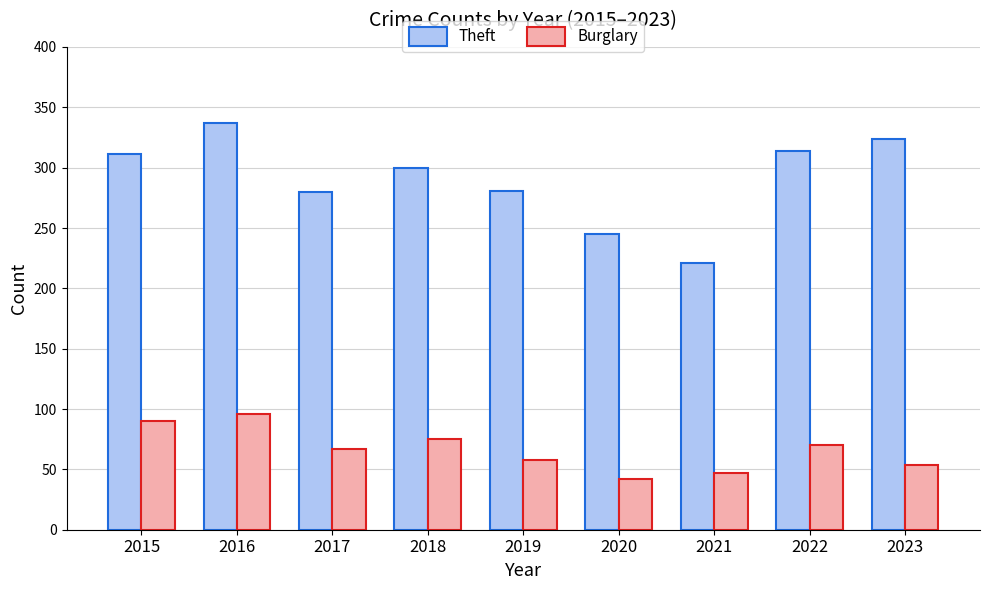

How many distinct data groups are displayed?

2